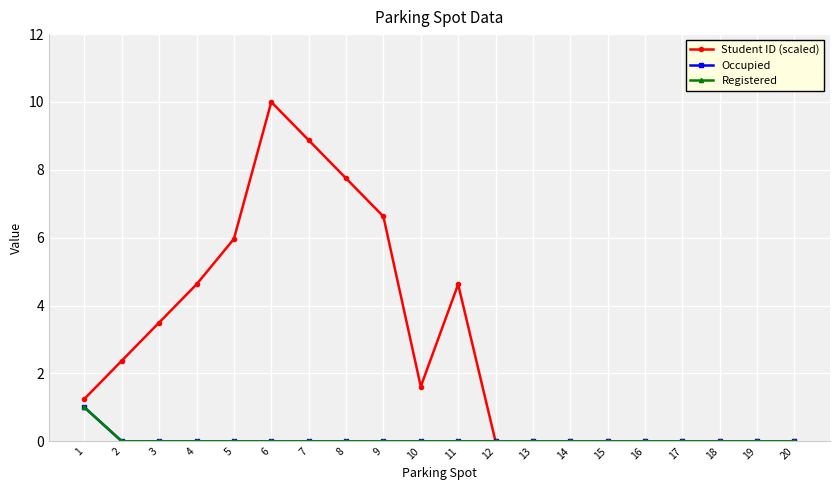

Reading left to right, transcribe all the data shown in this chart.

Student ID (scaled): 1=1.2	2=2.4	3=3.5	4=4.6	5=6.0	6=10.0	7=8.9	8=7.8	9=6.6	10=1.6	11=4.6	12=0.0	13=0.0	14=0.0	15=0.0	16=0.0	17=0.0	18=0.0	19=0.0	20=0.0
Occupied: 1=1.0	2=0.0	3=0.0	4=0.0	5=0.0	6=0.0	7=0.0	8=0.0	9=0.0	10=0.0	11=0.0	12=0.0	13=0.0	14=0.0	15=0.0	16=0.0	17=0.0	18=0.0	19=0.0	20=0.0
Registered: 1=1.0	2=0.0	3=0.0	4=0.0	5=0.0	6=0.0	7=0.0	8=0.0	9=0.0	10=0.0	11=0.0	12=0.0	13=0.0	14=0.0	15=0.0	16=0.0	17=0.0	18=0.0	19=0.0	20=0.0